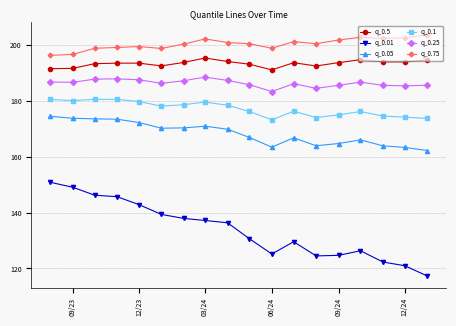

What is the value of the q_0.75 point at the 17th from the left?

202.6